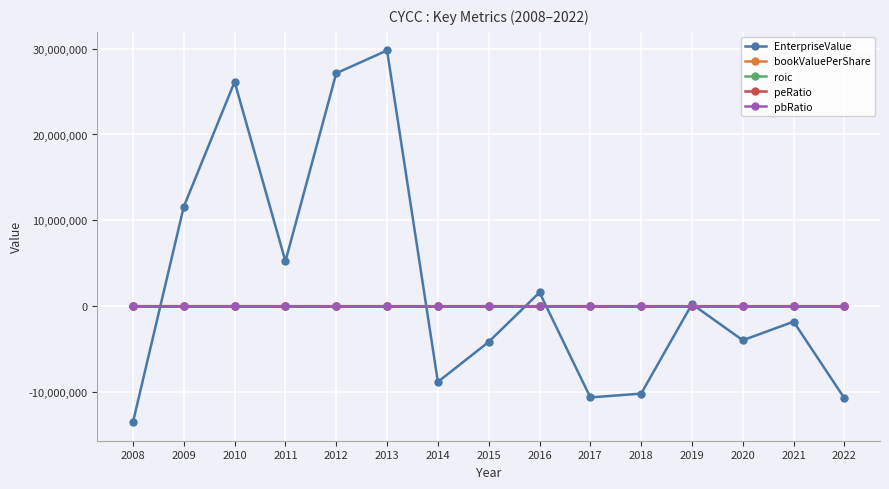

What is the difference between the maximum and minimum values in the pbRatio series?

4.6